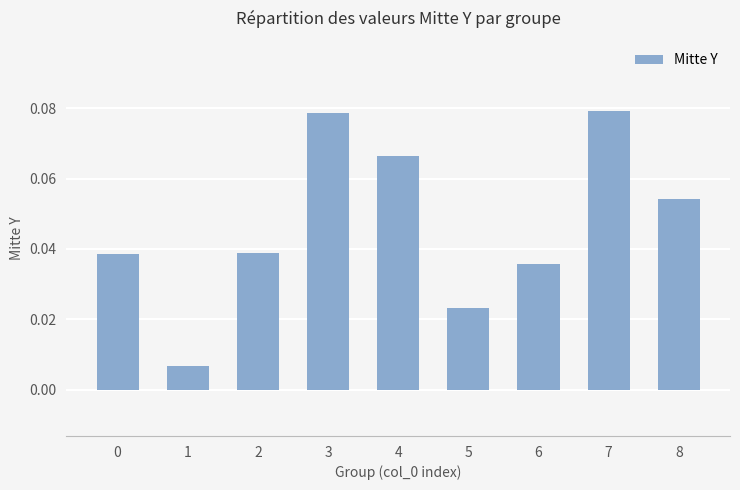

Which has a higher value, 4 or 8?

4